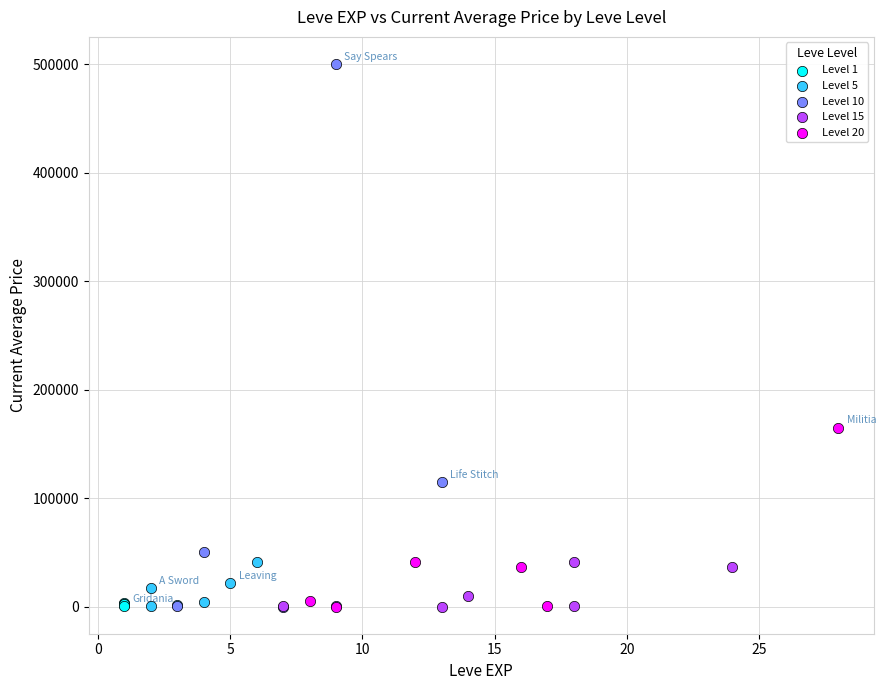

Which series has the widest spread of Y values?

Level 10